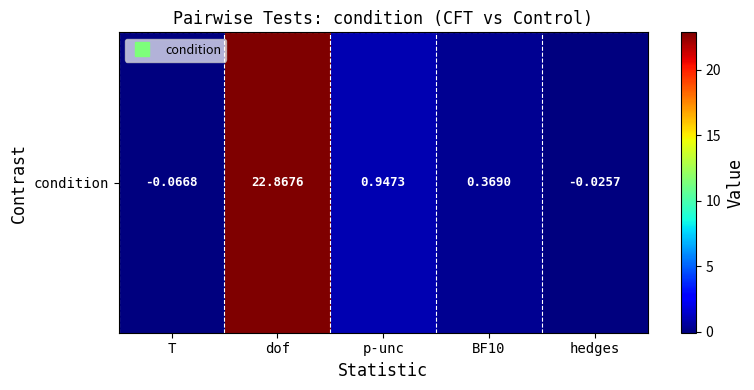

What is the smallest value displayed?

-0.1